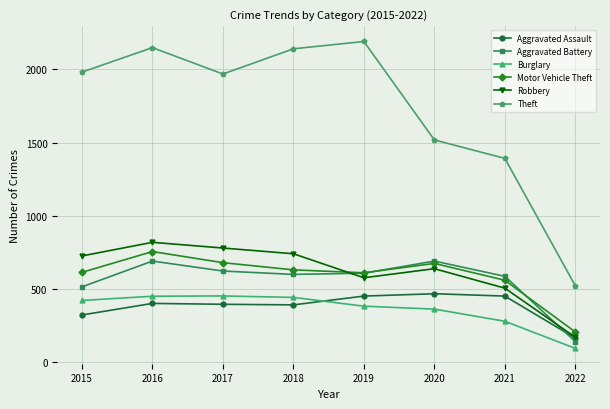

How many lines are shown in the chart?

6